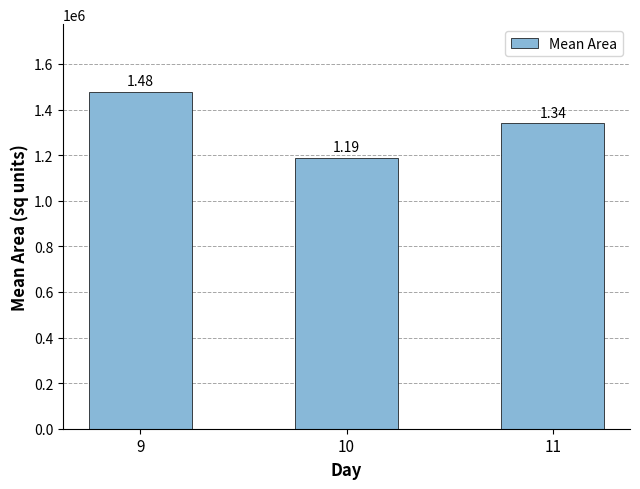

Where does the data first go above 1339737?

9